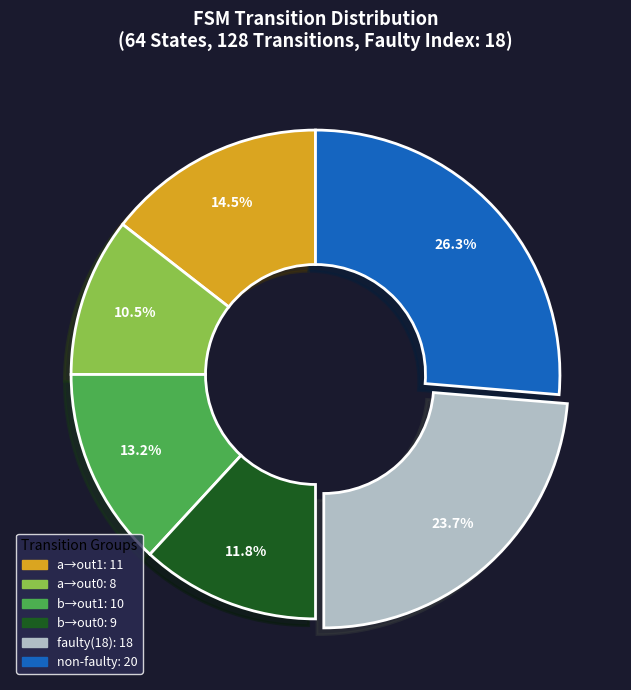

Is there a majority slice in this chart?

No